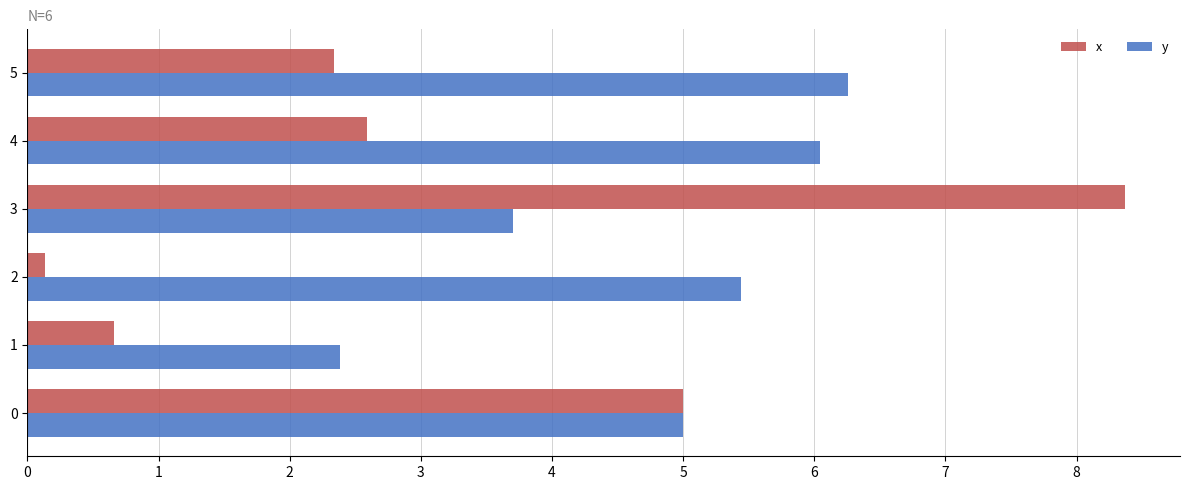

Is the value of y at 0 greater than the value of x at 1?

Yes